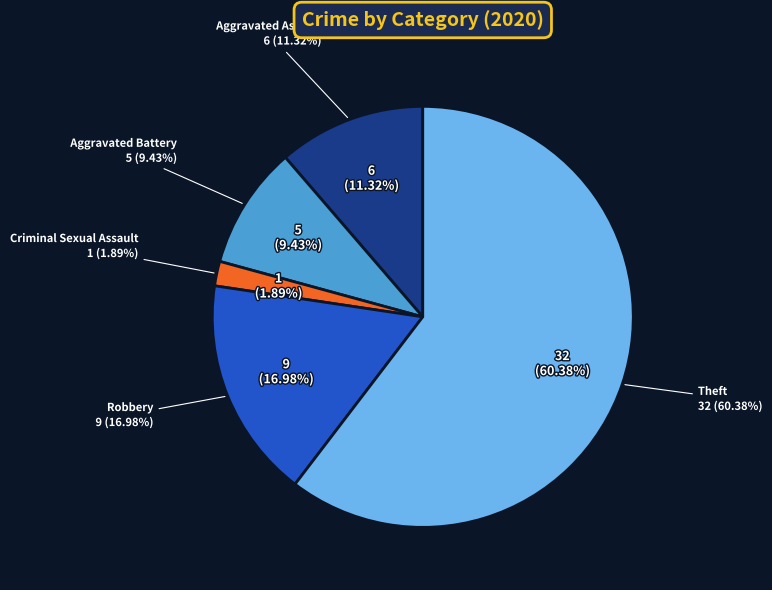

Between Robbery and Criminal Sexual Assault, which is larger?

Robbery